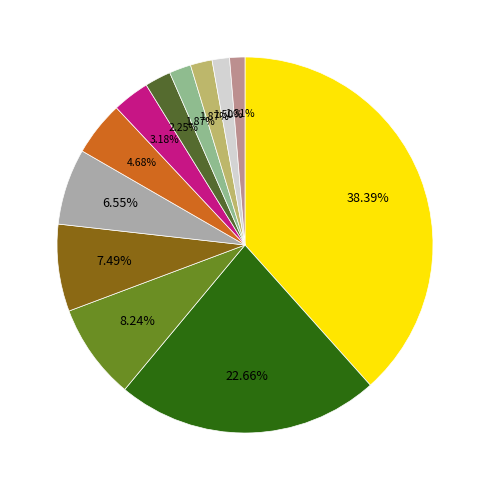

Is there a majority slice in this chart?

No